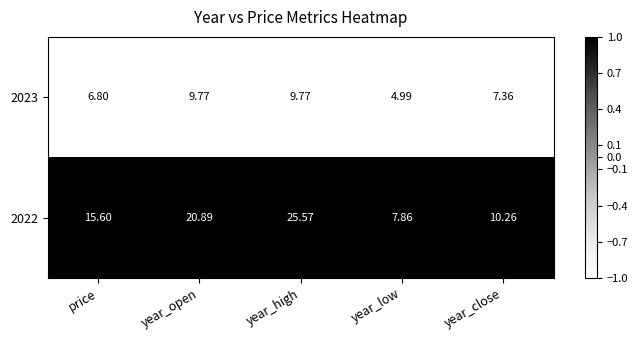

Rank the categories by 2022 value from lowest to highest.

year_low, year_close, price, year_open, year_high